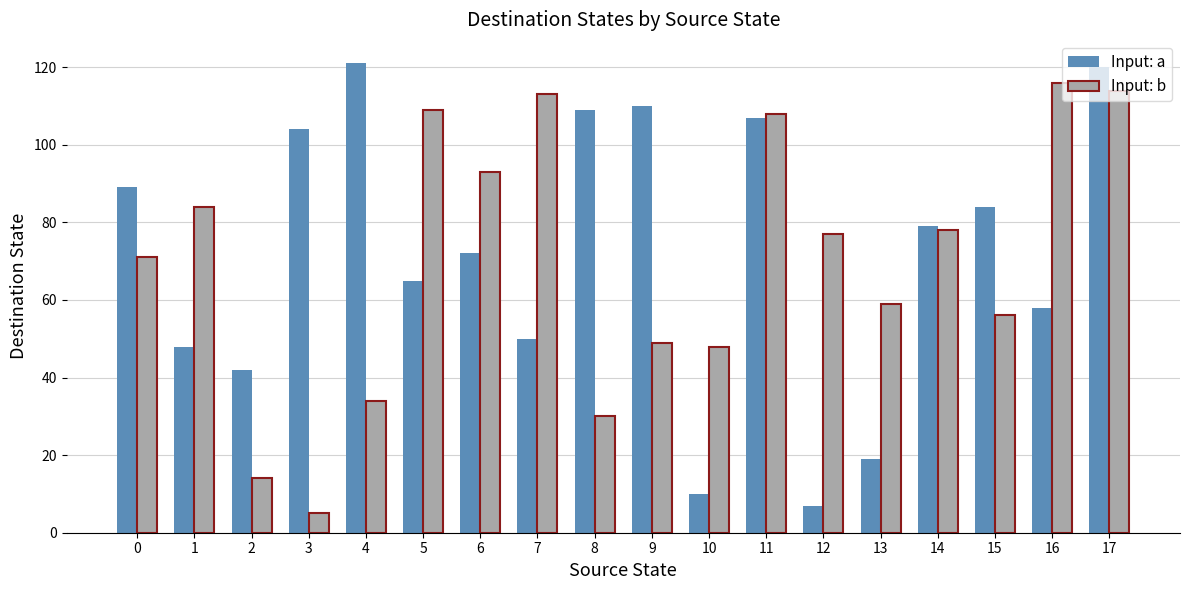

What are all the series names shown in the legend?

Input: a, Input: b